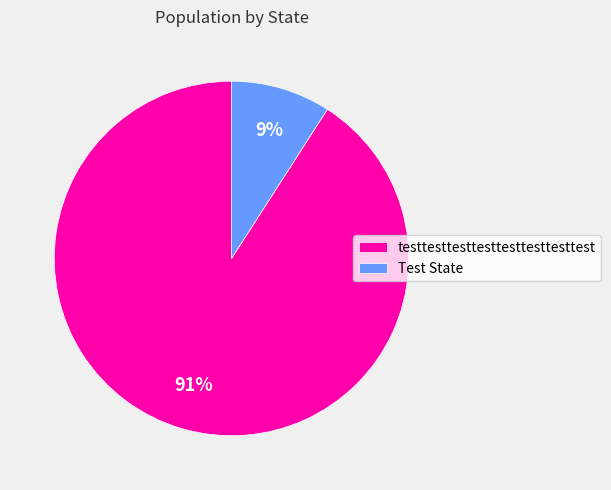

Combined, do testtesttesttesttesttesttesttest and Test State account for over 50%?

Yes